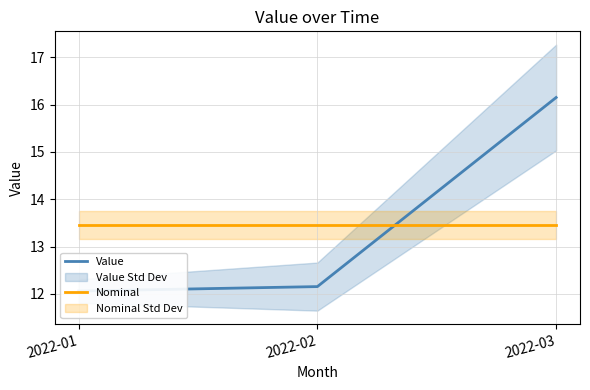

What is the difference between the highest and lowest values at 2022-03?

2.7